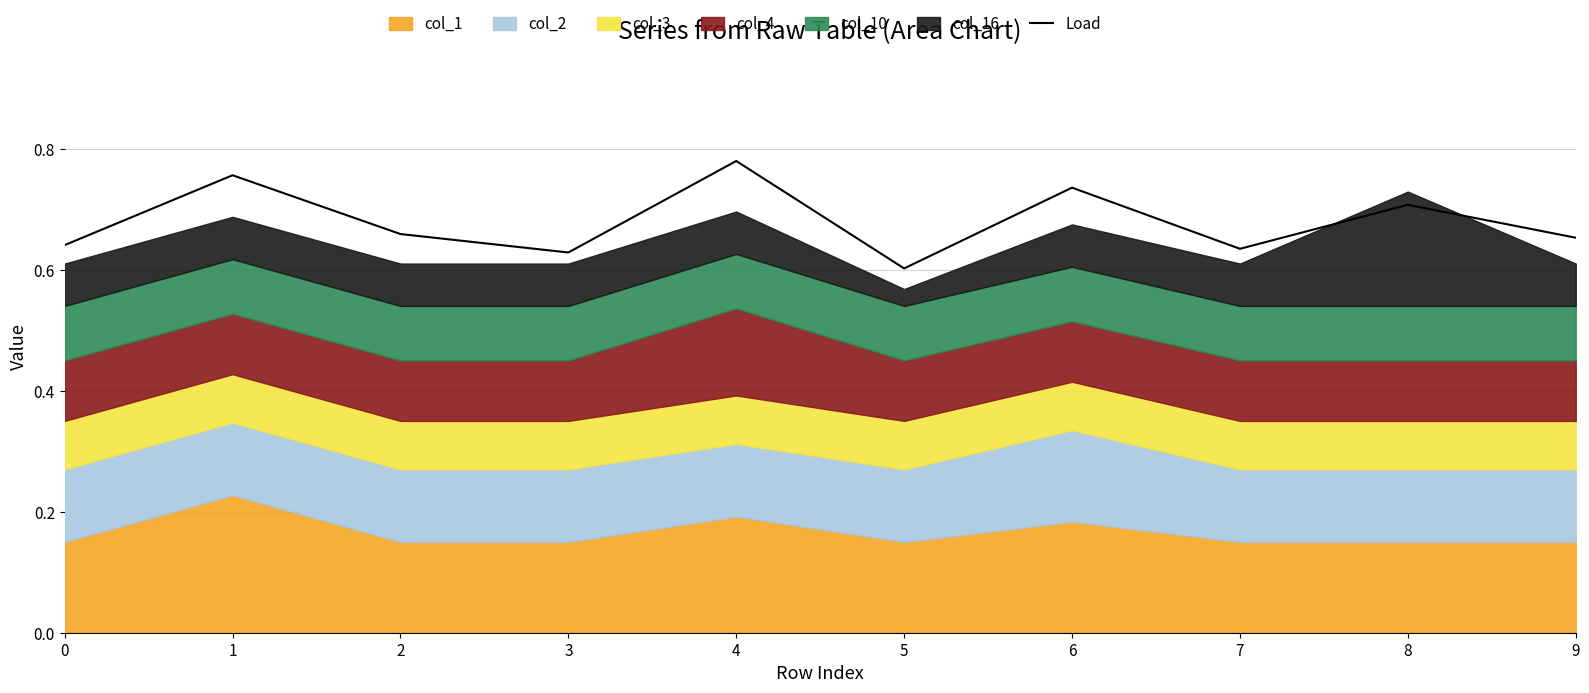

Rank the categories by value from highest to lowest.

4, 1, 6, 8, 2, 9, 0, 7, 3, 5